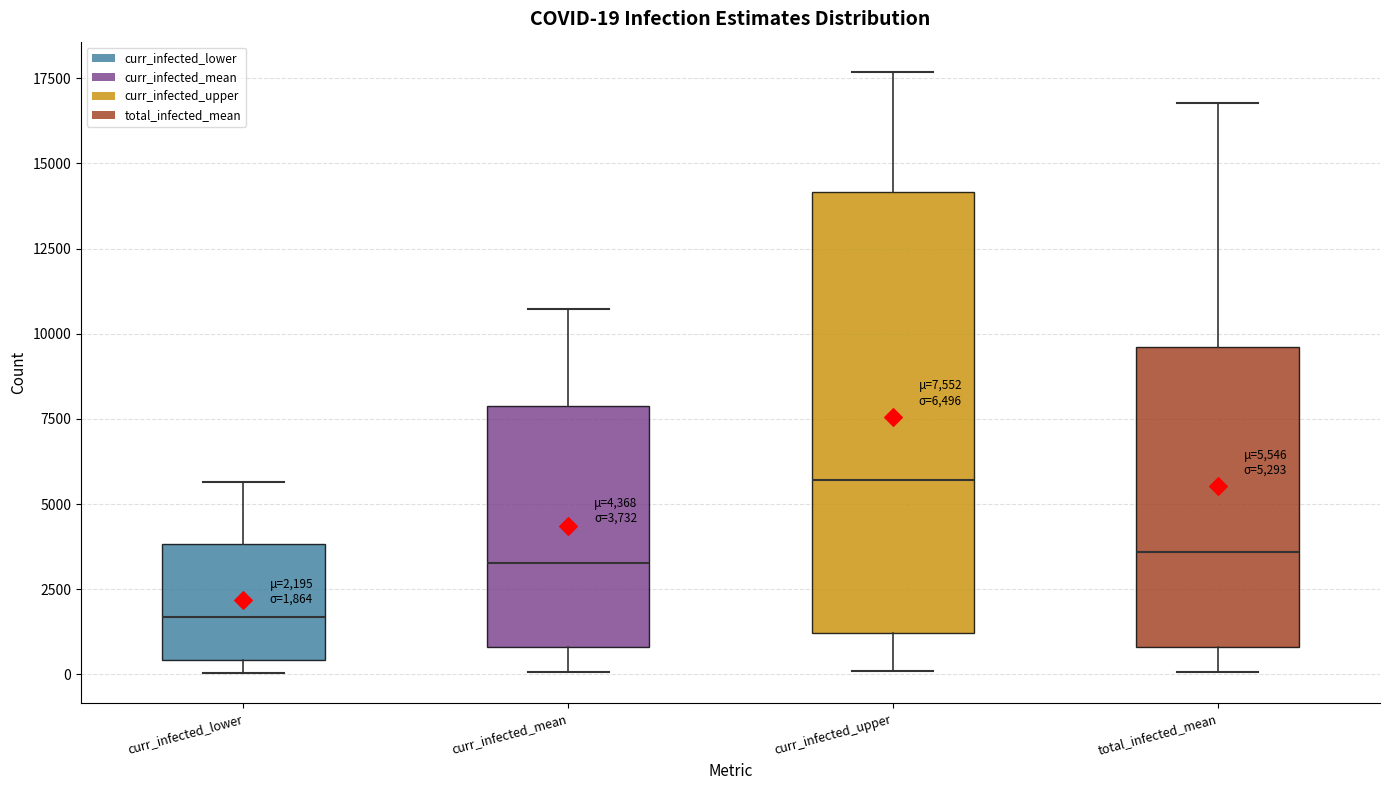

Which box is the tallest, from its lower edge to its upper edge?

curr_infected_upper